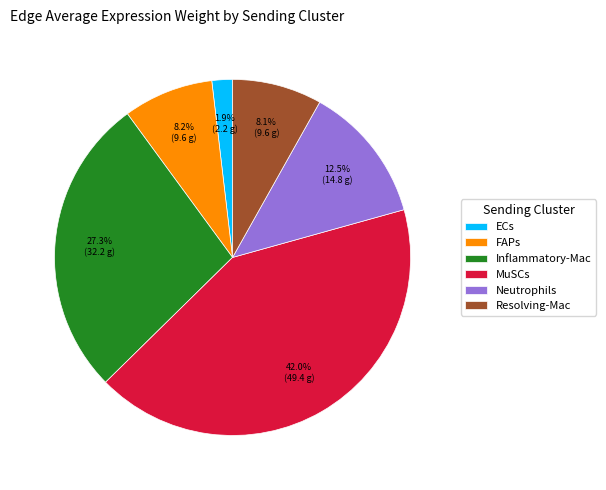

Is there a majority slice in this chart?

No